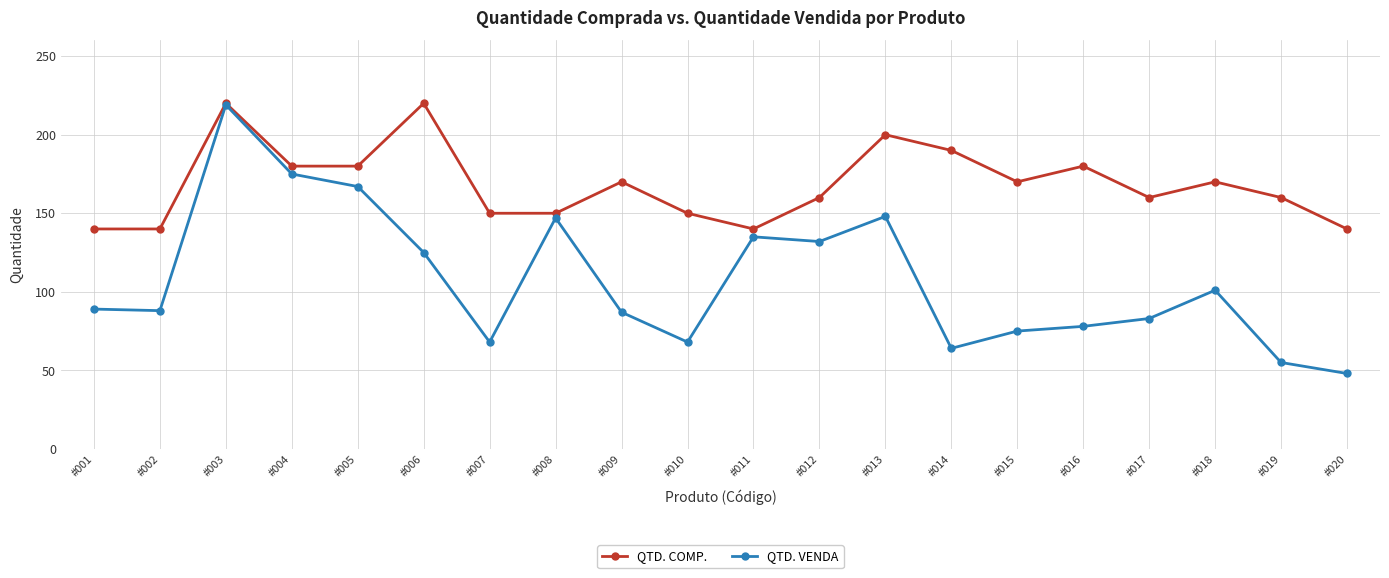

How many values in the QTD. VENDA series are below 89?

10